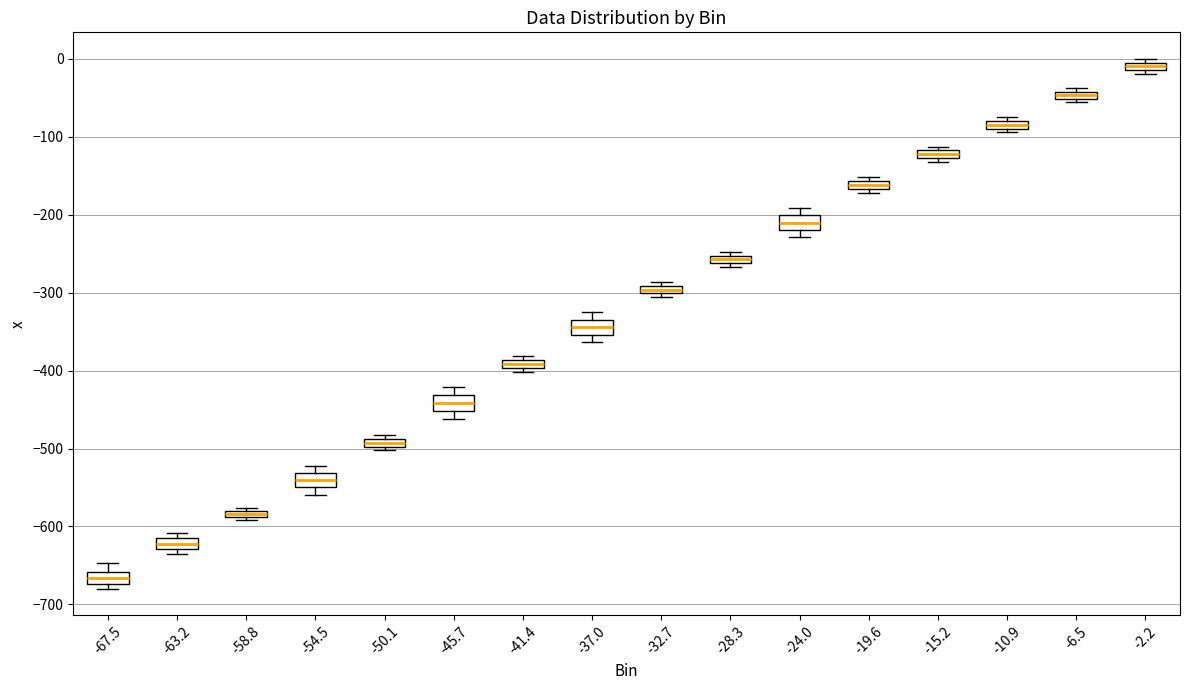

Which box's median line is the highest?

-2.2